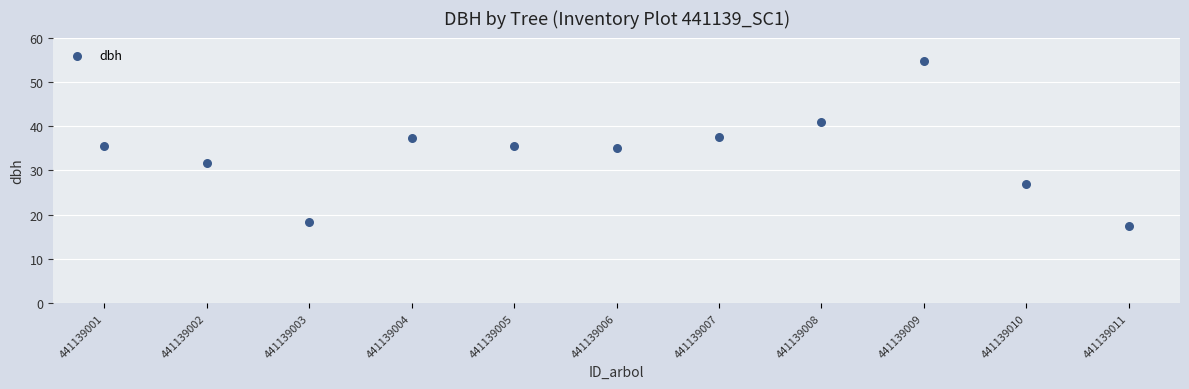

What is the range of Y values (max minus min)?

37.3